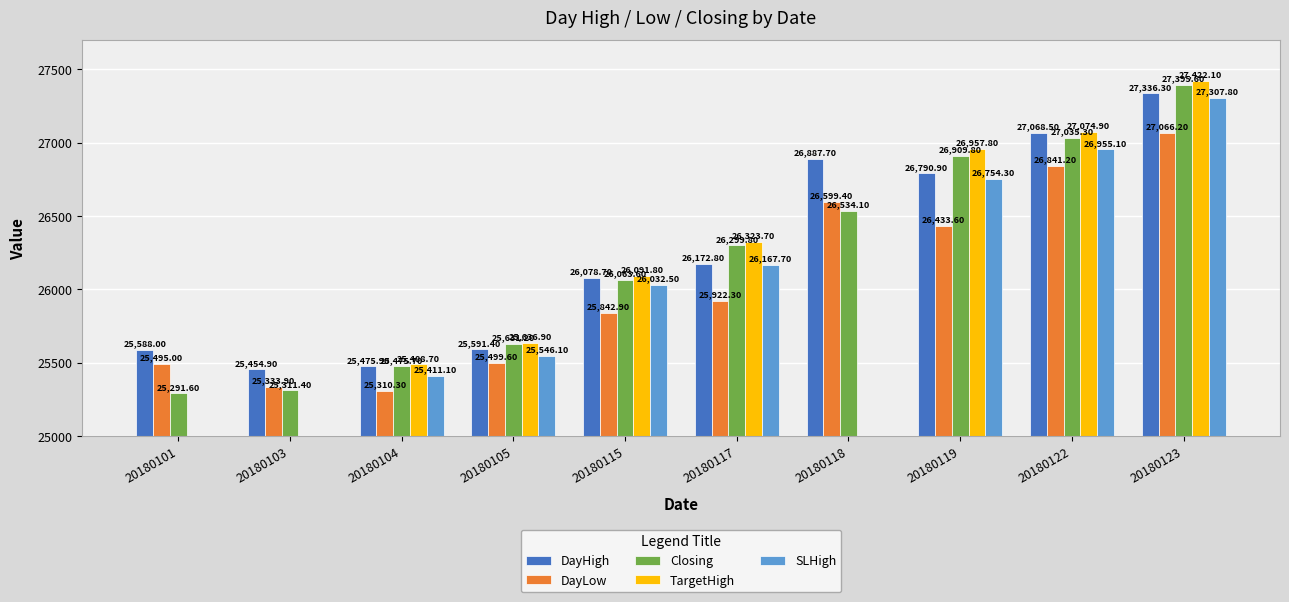

Which series has the largest total across all categories?

DayHigh